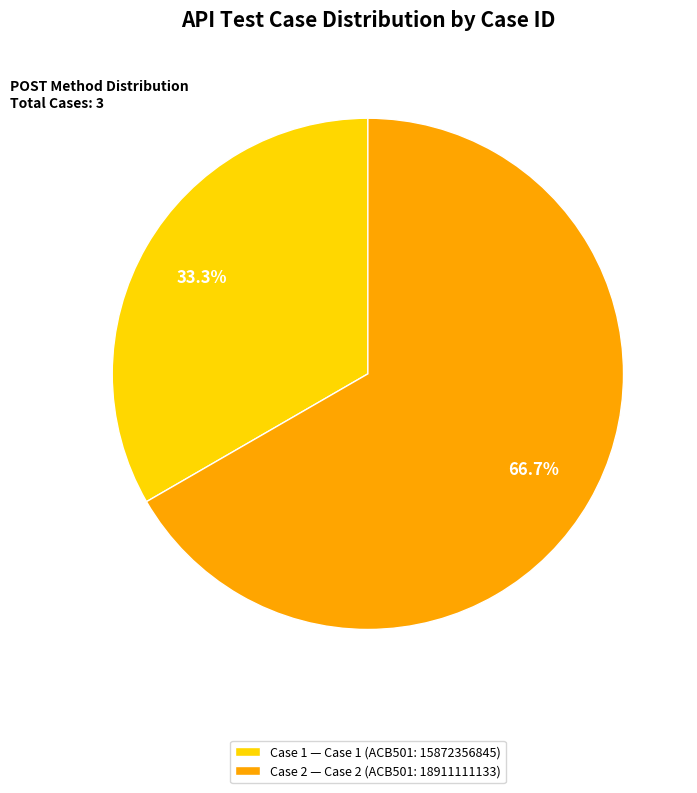

Does Case 1 — Case 1 (ACB501: 15872356845) account for over 50% of the chart?

No